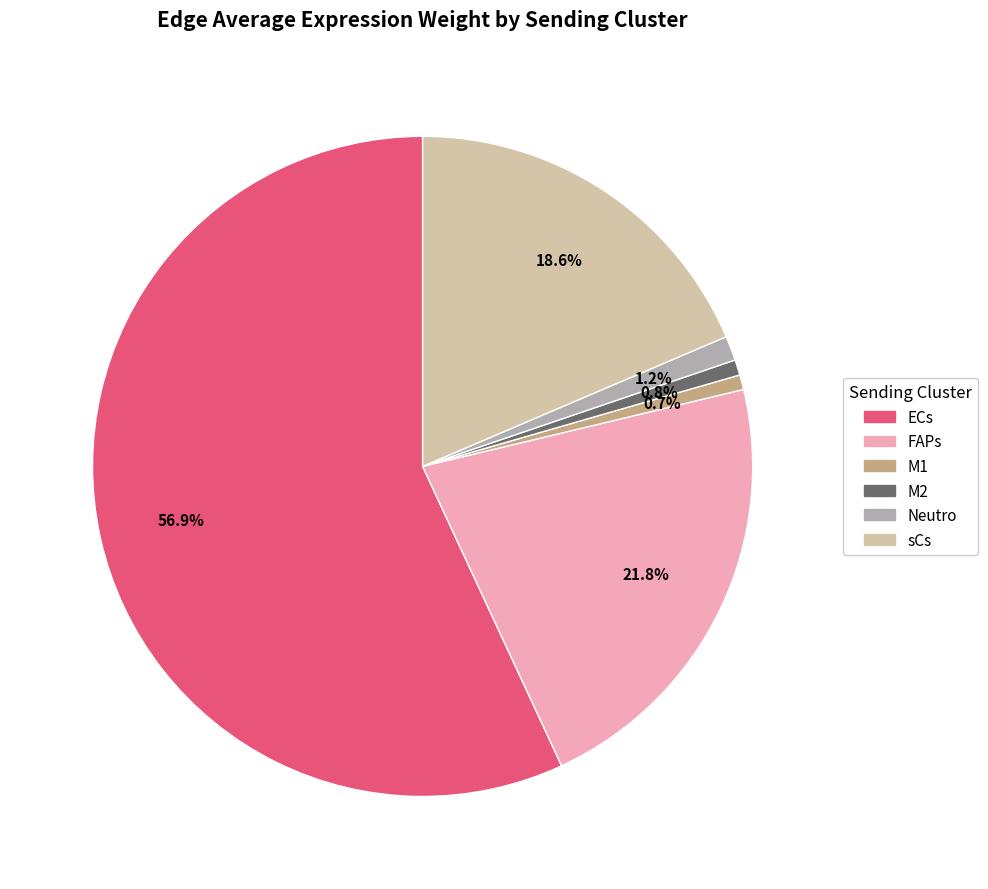

Is there a majority slice in this chart?

Yes